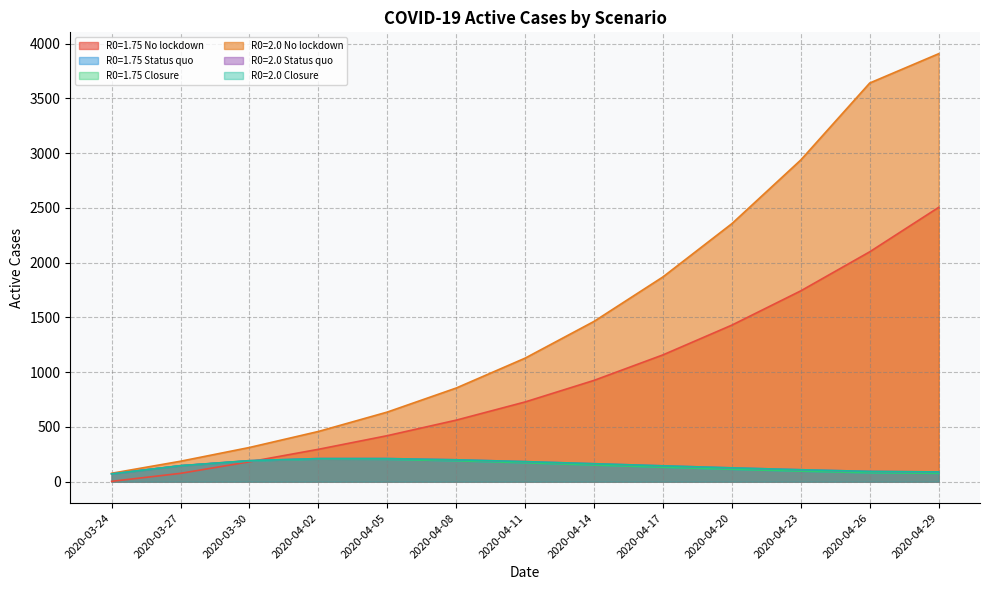

Count the number of categories in the chart.

13